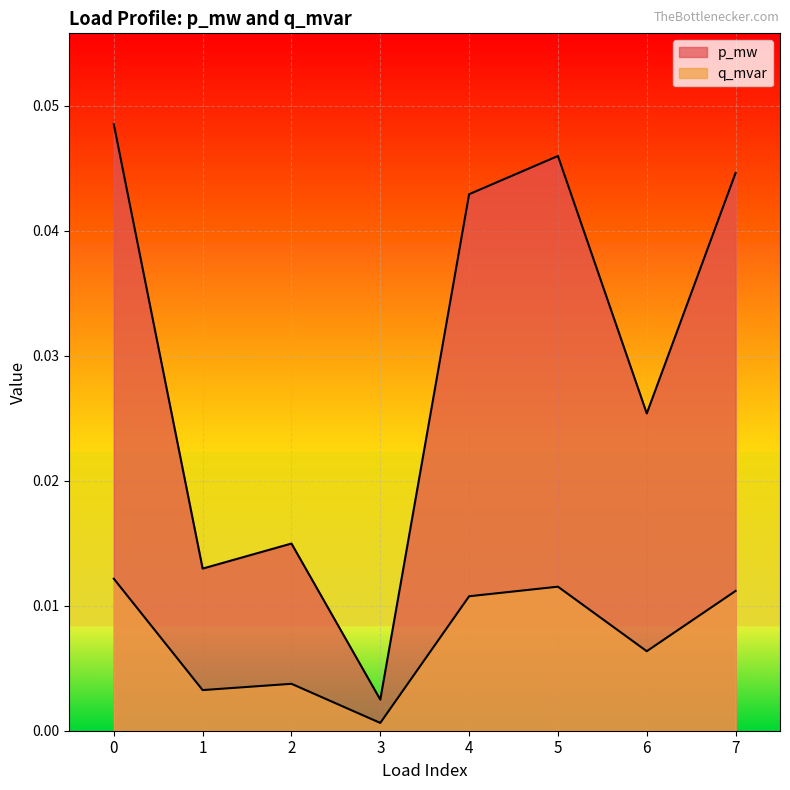

Does the chart display data point markers on the line(s)?

No